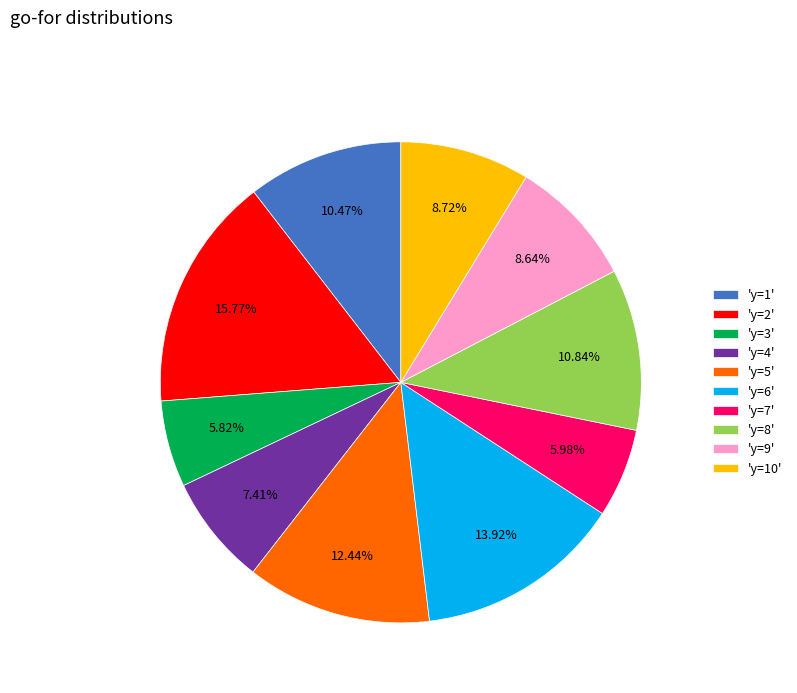

What is the ratio of the value at 'y=9' to the value at 'y=6'?

0.6